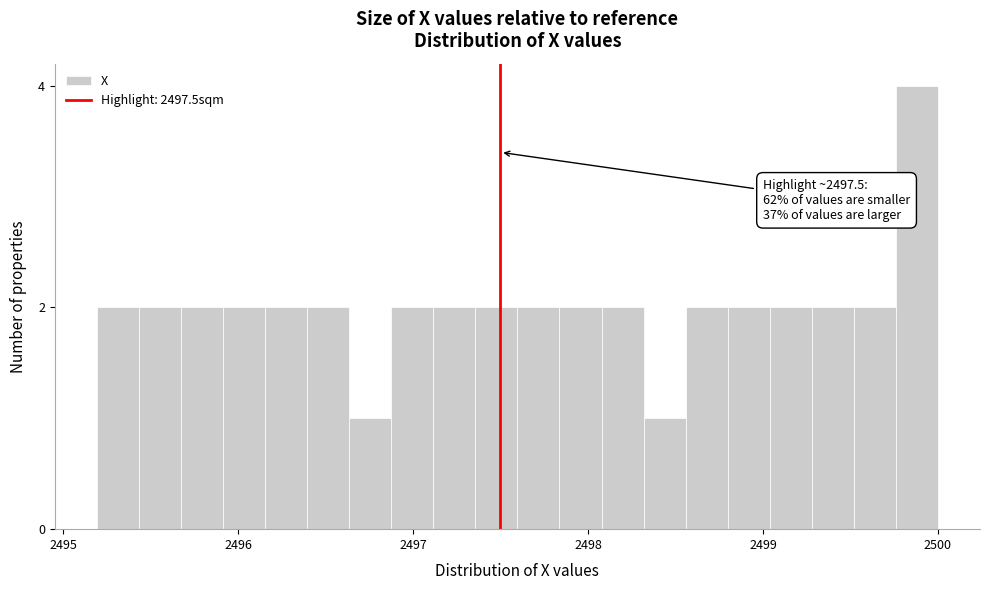

Around what value on the x-axis is the tallest bar? Give the approximate position of its centre, as read against the axis.

2499.9